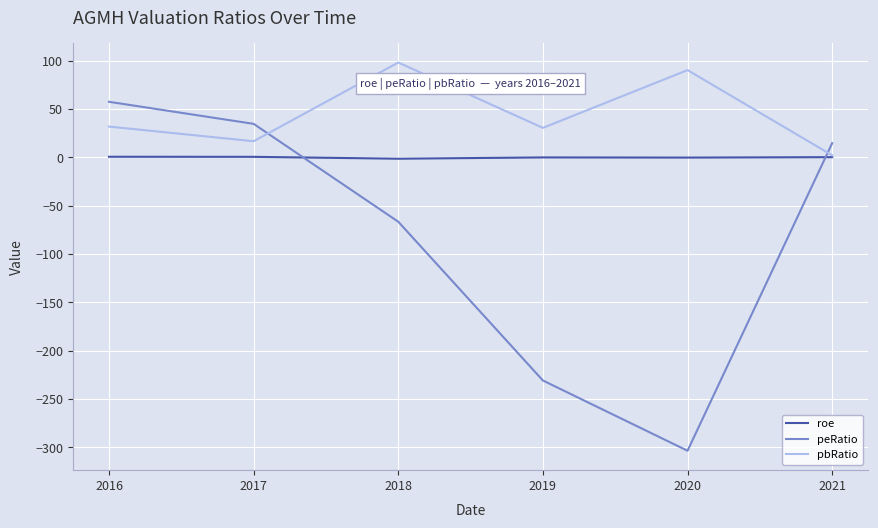

At which category does the chart reach its minimum across all series?

2020